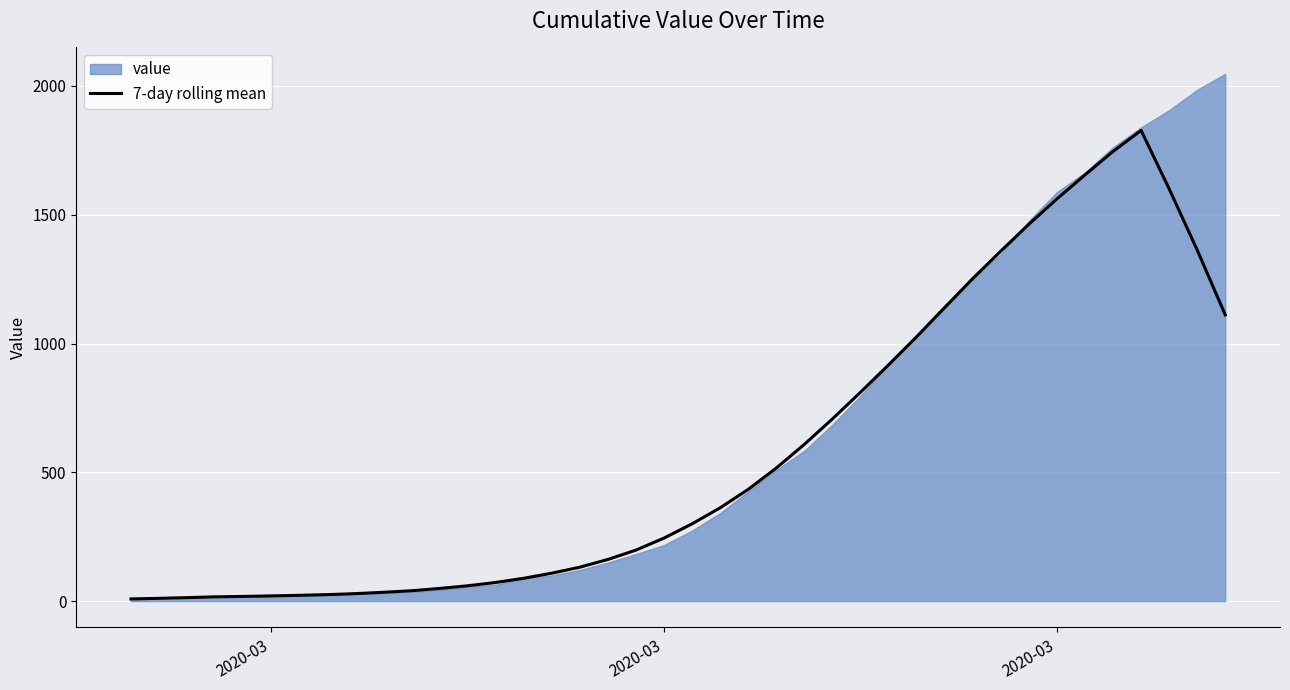

Where is the first local maximum?

36